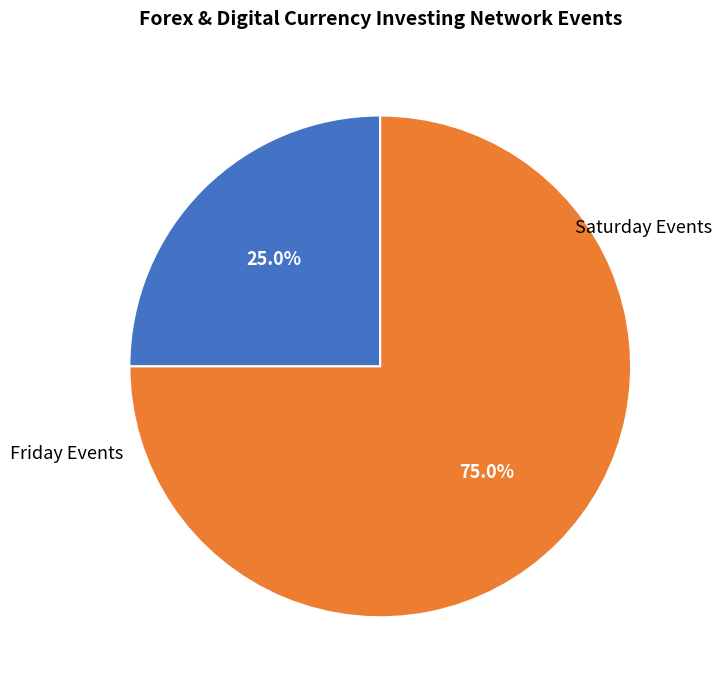

What is the majority slice?

Saturday Events